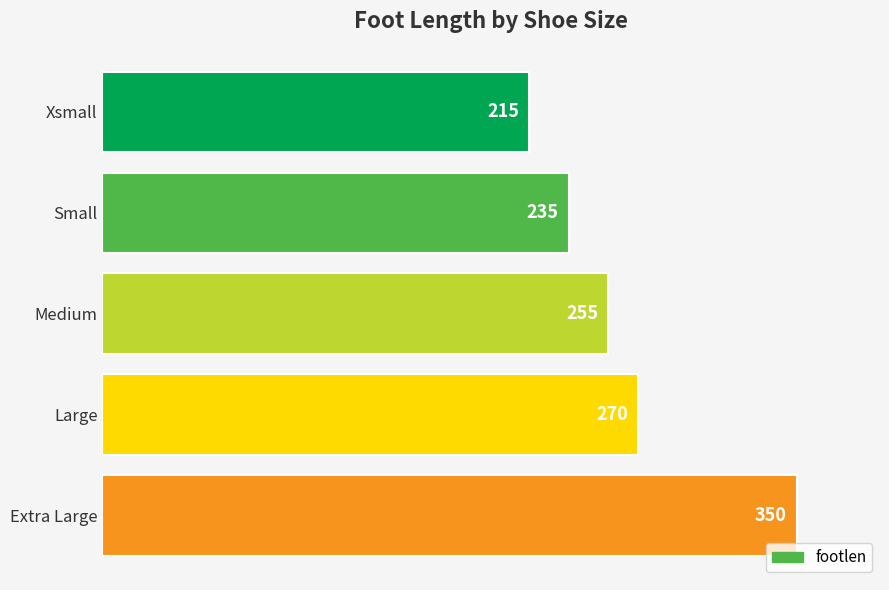

Reading top to bottom, what are all the values shown in this chart?

215	235	255	270	350